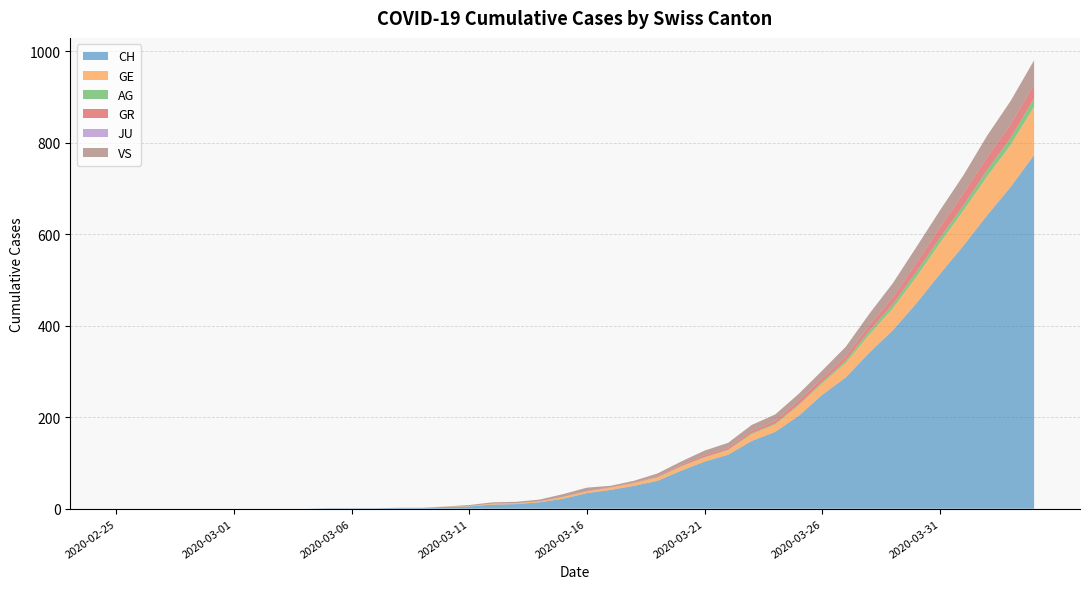

Reading left to right, what are all the values shown in this chart?

CH: 0	0	0	0	0	0	0	0	0	1	1	1	2	2	4	5	9	10	14	22	34	41	50	61	83	103	118	148	168	203	249	287	341	390	449	513	575	641	703	773
GE: 0	0	0	0	0	0	0	0	0	0	0	0	0	0	1	1	2	2	2	4	4	5	6	7	9	9	10	15	16	23	25	32	40	48	58	68	77	85	92	106
AG: 0	0	0	0	0	0	0	0	0	0	0	0	0	0	0	0	0	0	0	0	0	0	0	1	1	1	1	2	2	2	3	5	8	9	11	11	11	14	15	18
GR: 0	0	0	0	0	0	0	0	0	0	0	0	0	0	0	0	0	0	0	0	1	1	1	2	3	4	4	5	6	8	8	9	12	15	19	23	26	28	30	30
JU: 0	0	0	0	0	0	0	0	0	0	0	0	0	0	0	0	0	0	0	0	0	0	0	0	0	0	0	0	0	0	0	0	0	0	0	0	0	0	0	0
VS: 0	0	0	0	0	0	0	0	0	0	0	0	0	0	0	2	3	3	4	6	7	3	4	6	7	10	11	13	14	15	17	21	25	31	35	37	40	47	51	53